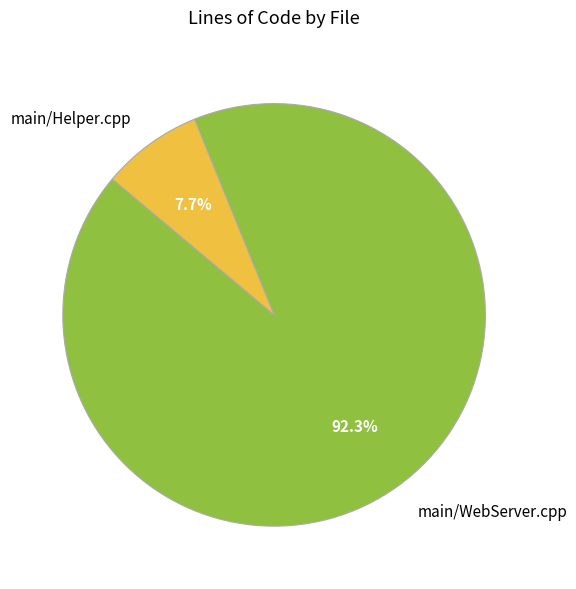

To the nearest percent, what is the difference between the main/WebServer.cpp and main/Helper.cpp slice percentages?

85%